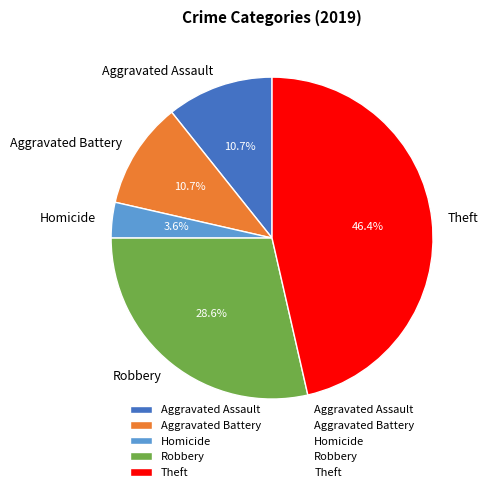

Which category has the smallest portion of the pie?

Homicide